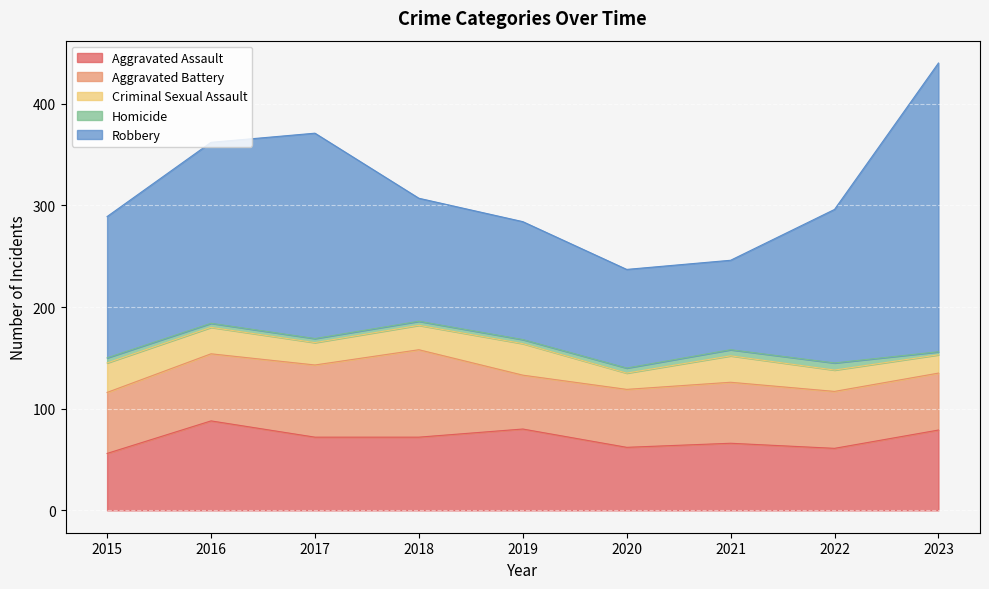

Does the chart display data point markers on the line(s)?

No